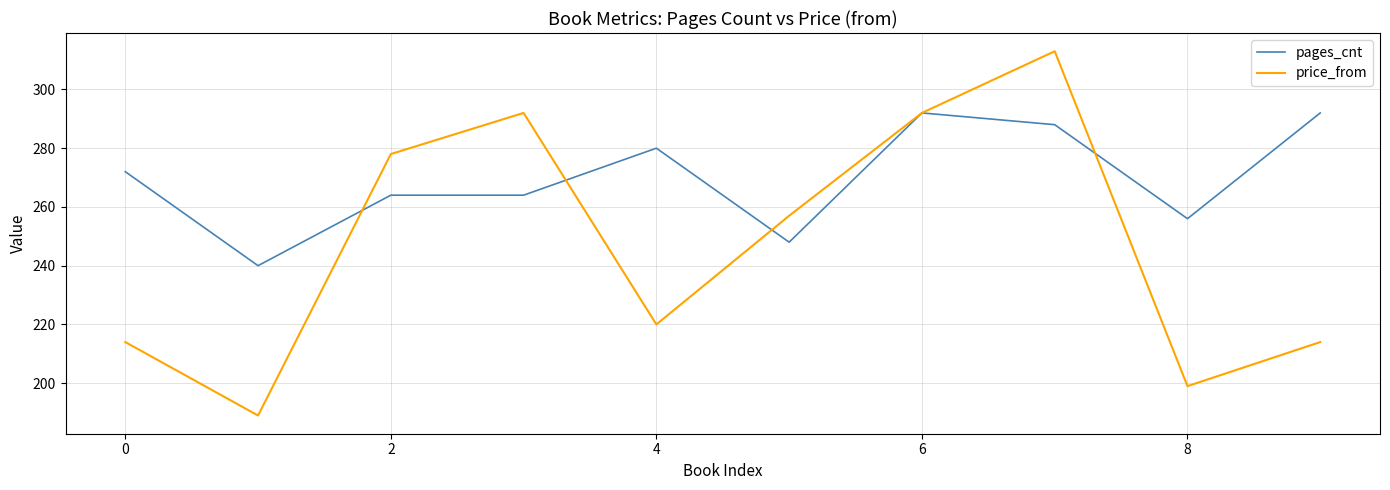

What is the difference between the second highest and minimum values in the price_from series?

103